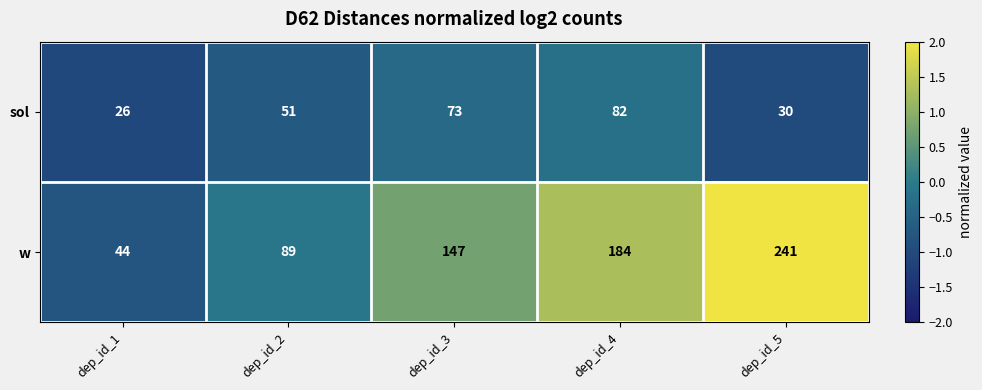

Rank the series at dep_id_3 from highest to lowest value.

w, sol